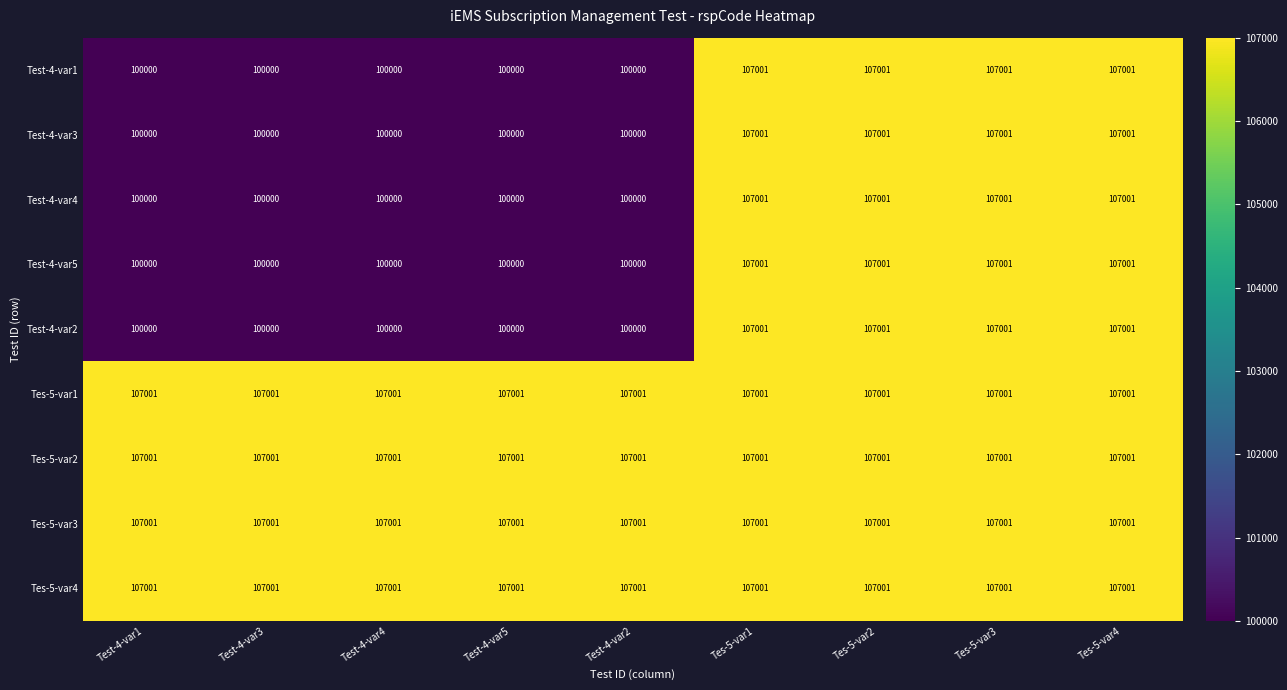

What is the difference between the highest and lowest values at Test-4-var5?

7001